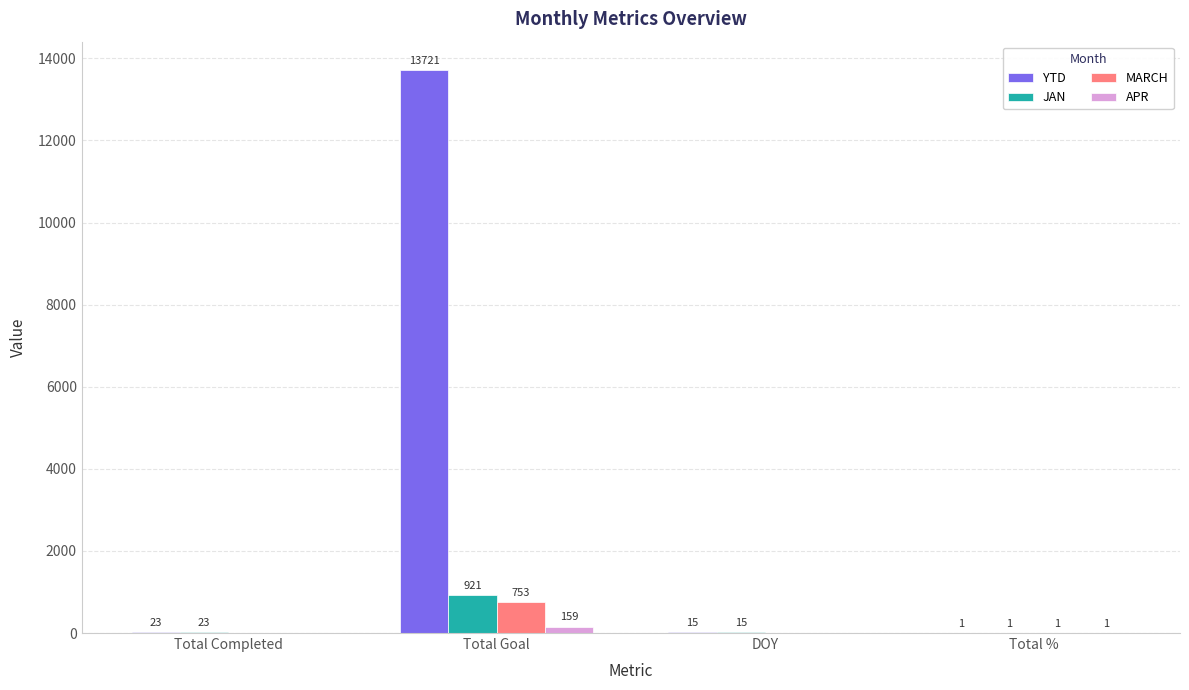

How many groups of bars are there?

4